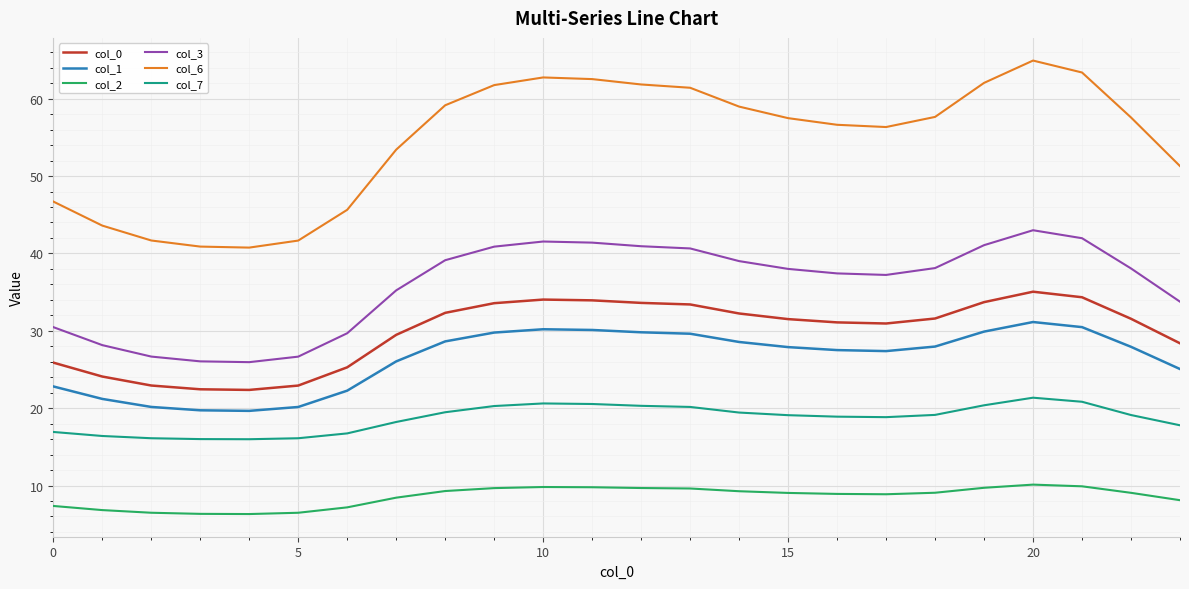

True or false: col_7 and col_1 intersect in this chart.

False